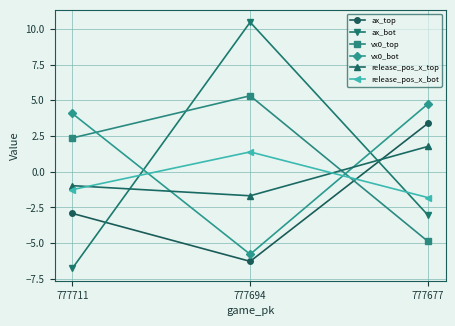

Between 777694 and 777677, which series saw the biggest shift?

ax_bot